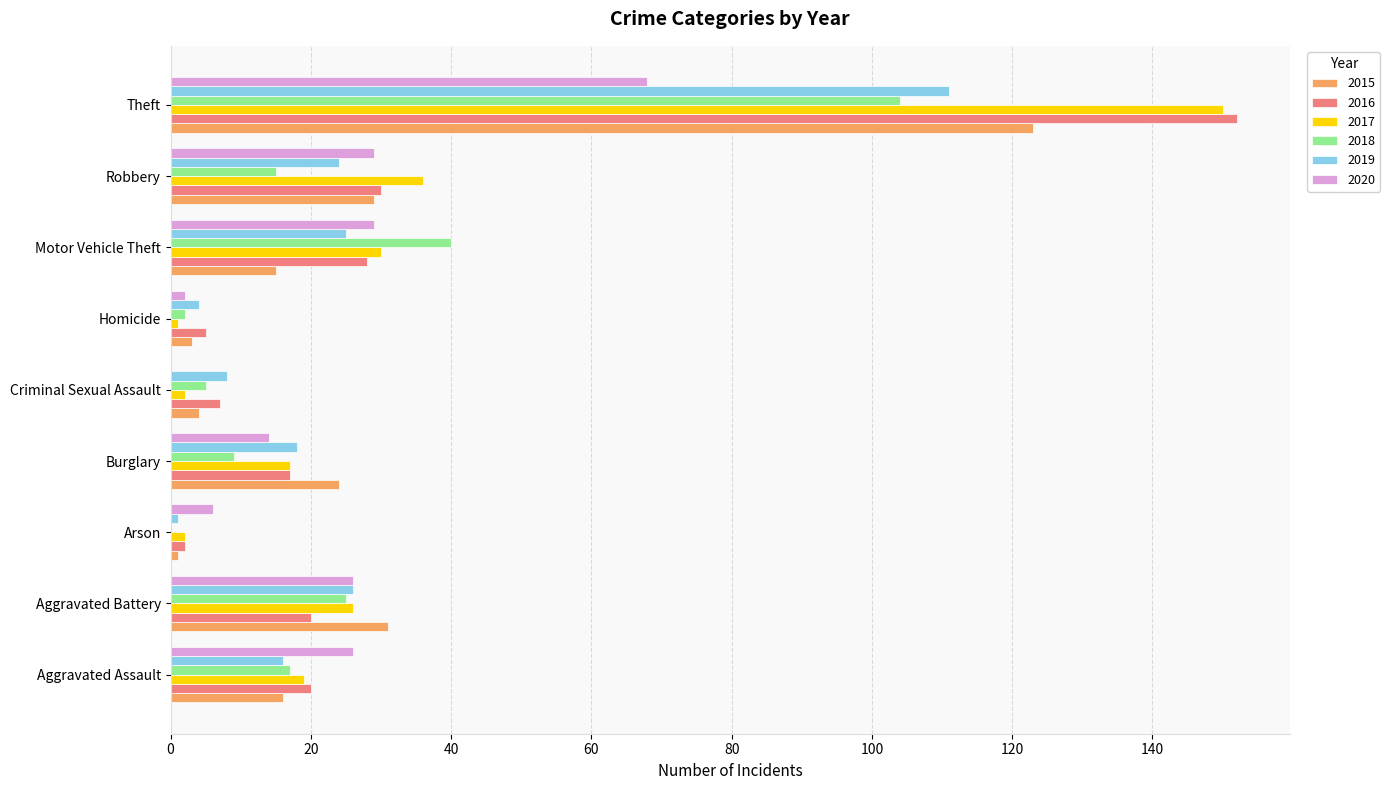

What is the maximum value shown in the chart?

152